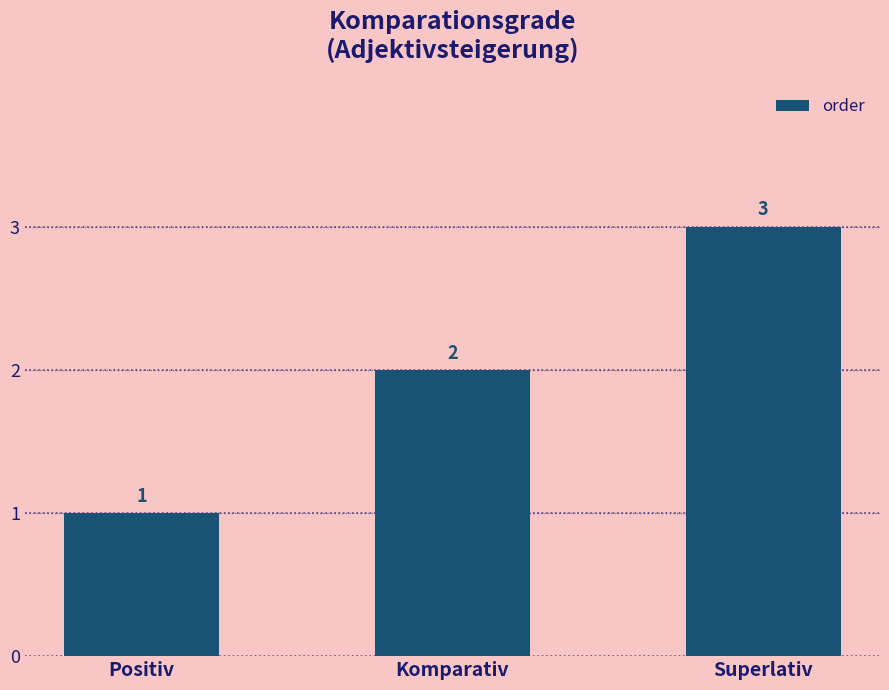

What is the difference between the second highest and minimum values?

1